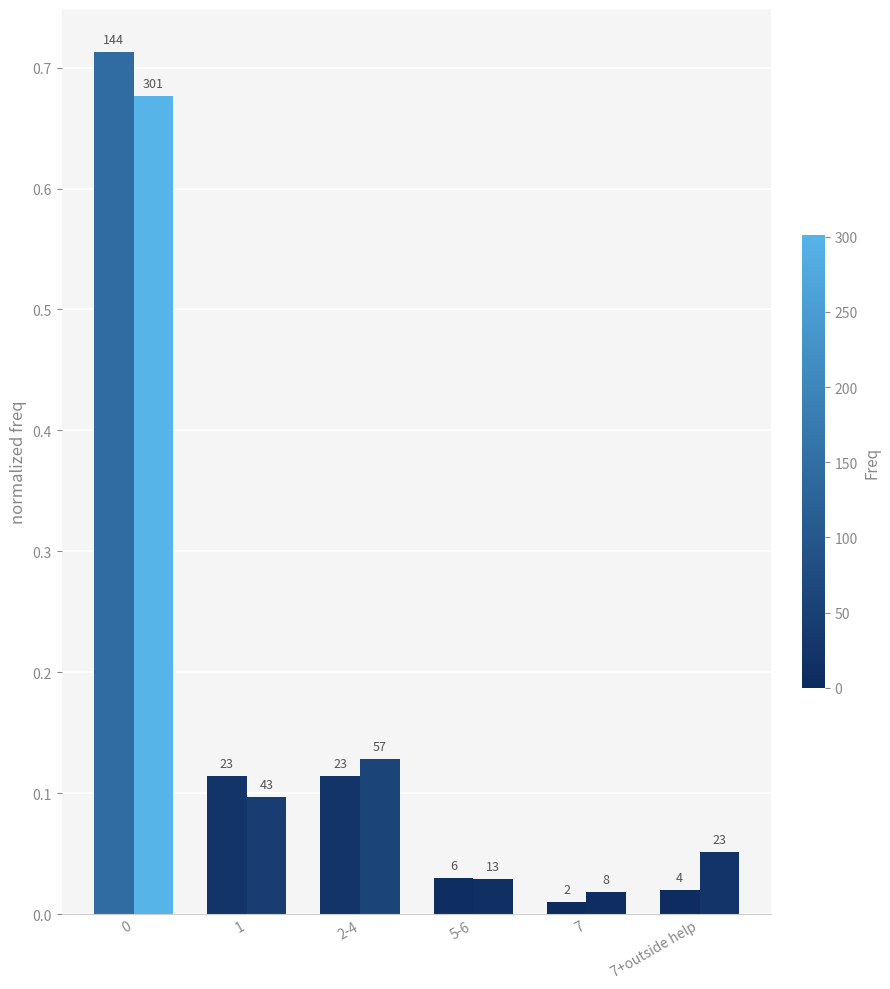

Reading left to right, transcribe all the data shown in this chart.

Life sciences: 0=0.7	1=0.1	2-4=0.1	5-6=0.0	7=0.0	7+outside help=0.0
Not Life sciences: 0=0.7	1=0.1	2-4=0.1	5-6=0.0	7=0.0	7+outside help=0.1